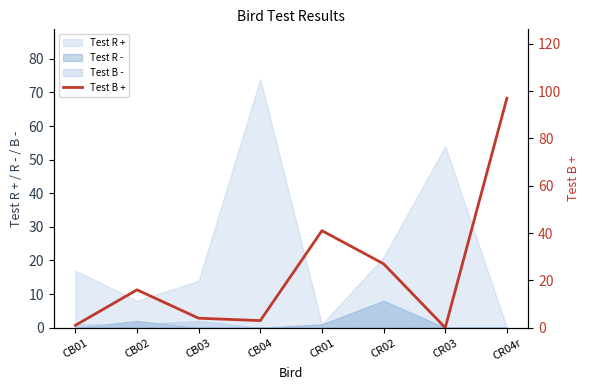

What value does the data have at CB02, to the nearest 10?

20